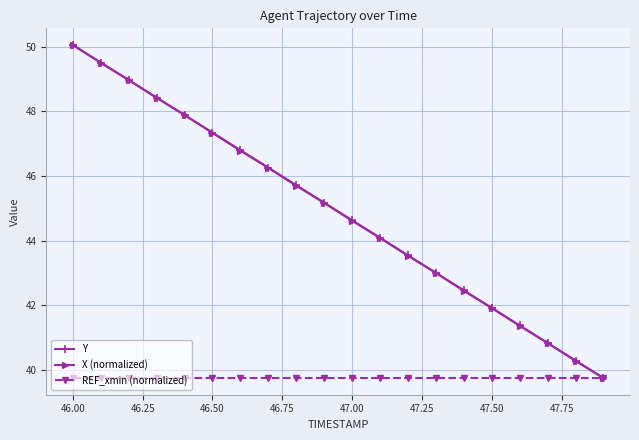

What is the maximum value for X (normalized)?

50.1